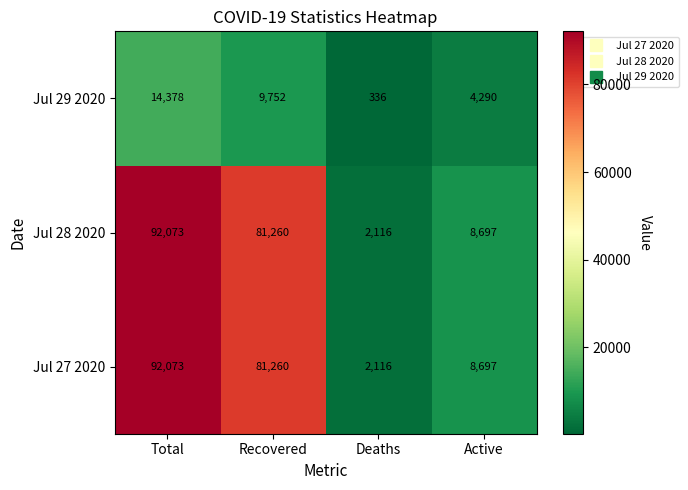

What is the maximum value shown in the chart?

92073